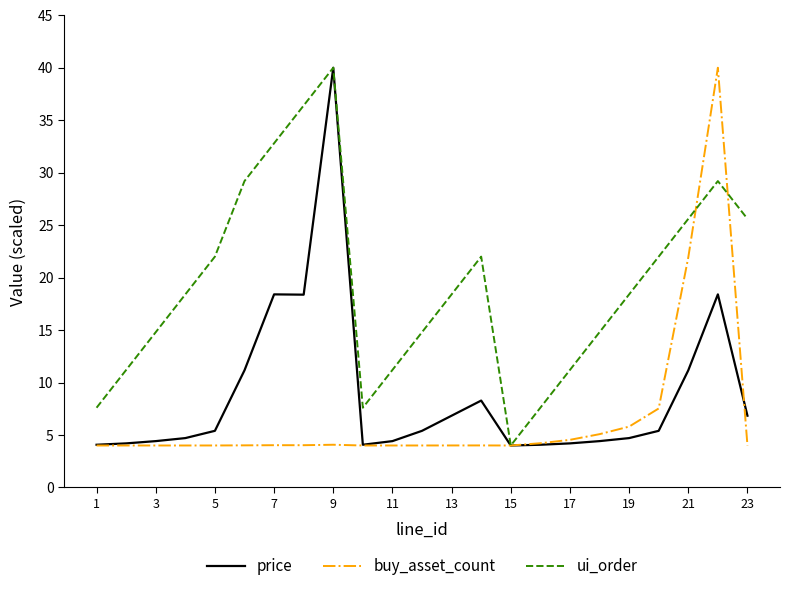

Which series has the largest total across all categories?

ui_order